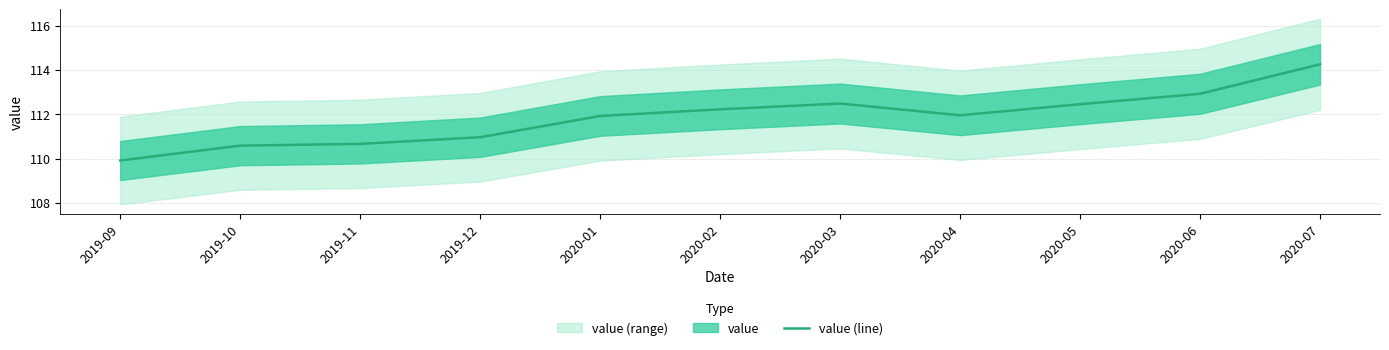

What is the maximum value shown in the chart?

114.2